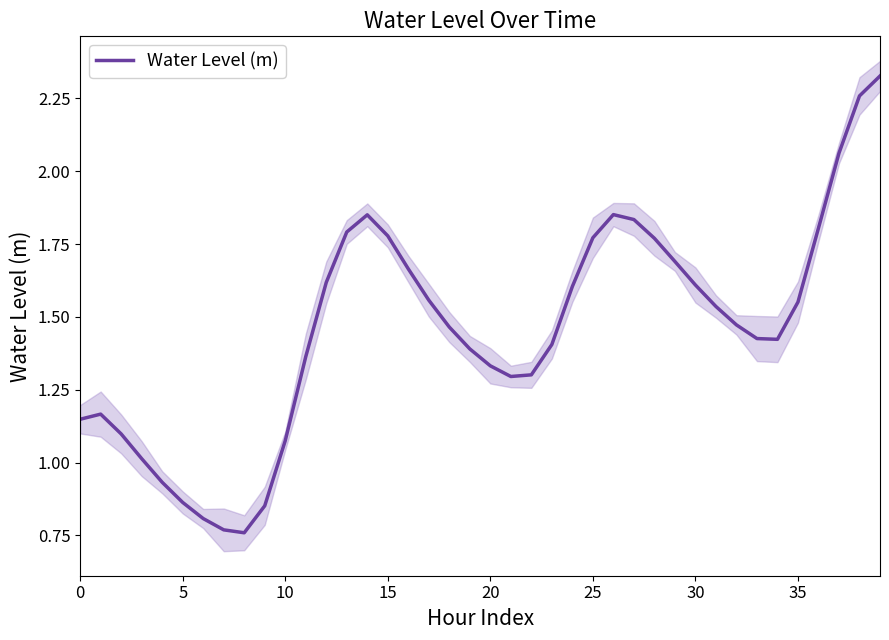

What is the greatest value displayed?

2.3